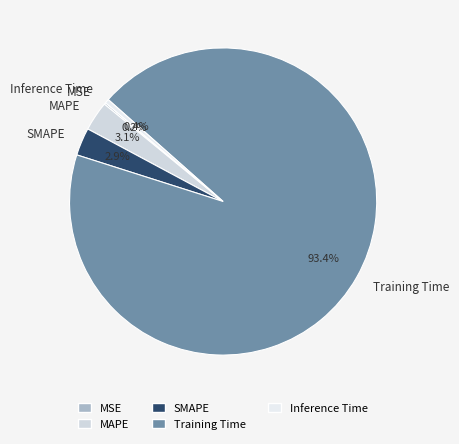

True or false: Training Time accounts for 99% of the total.

False